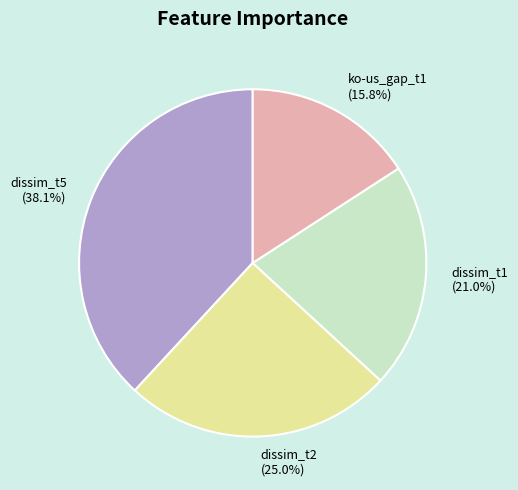

Which has a higher value, ko-us_gap_t1 or dissim_t2?

dissim_t2